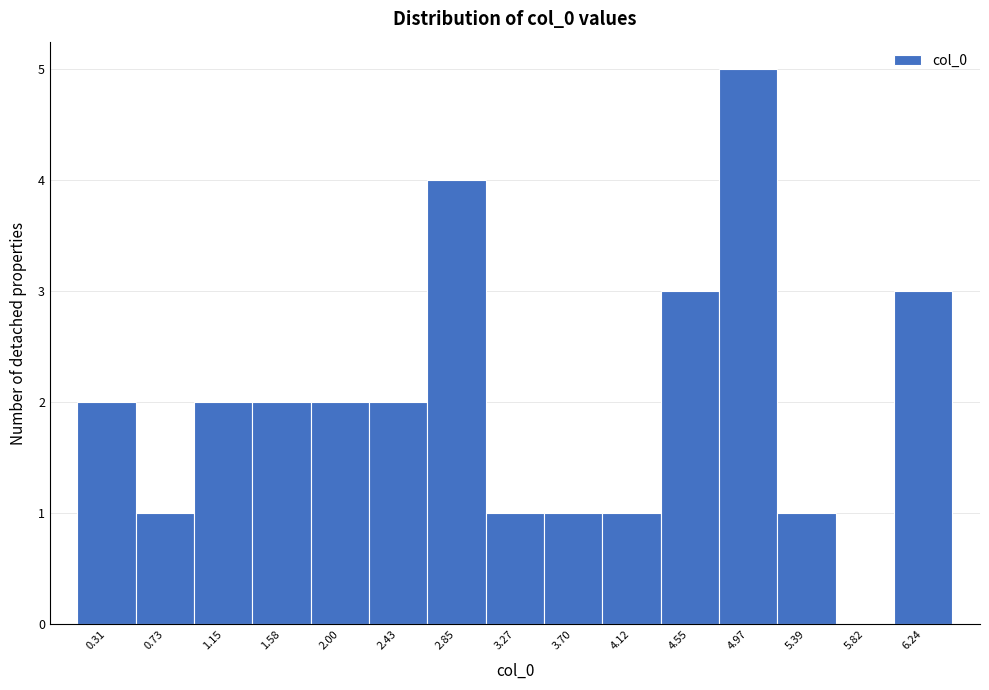

What is the height of the bar covering 3.90 to 4.35 on the x-axis? Neither the bar edges nor the heights are printed on the chart, so give them approximately, as read against the axes.

1